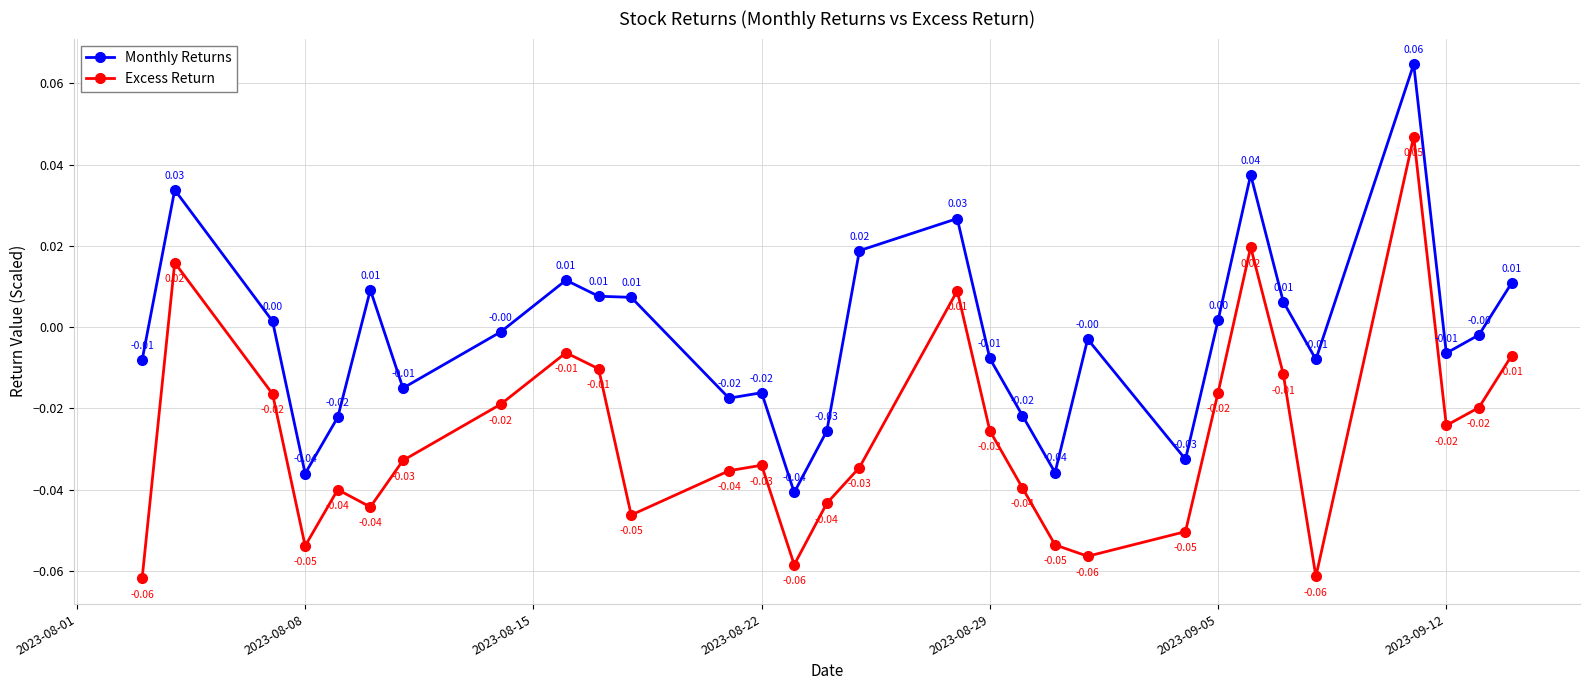

Which series has the largest total across all categories?

Monthly Returns